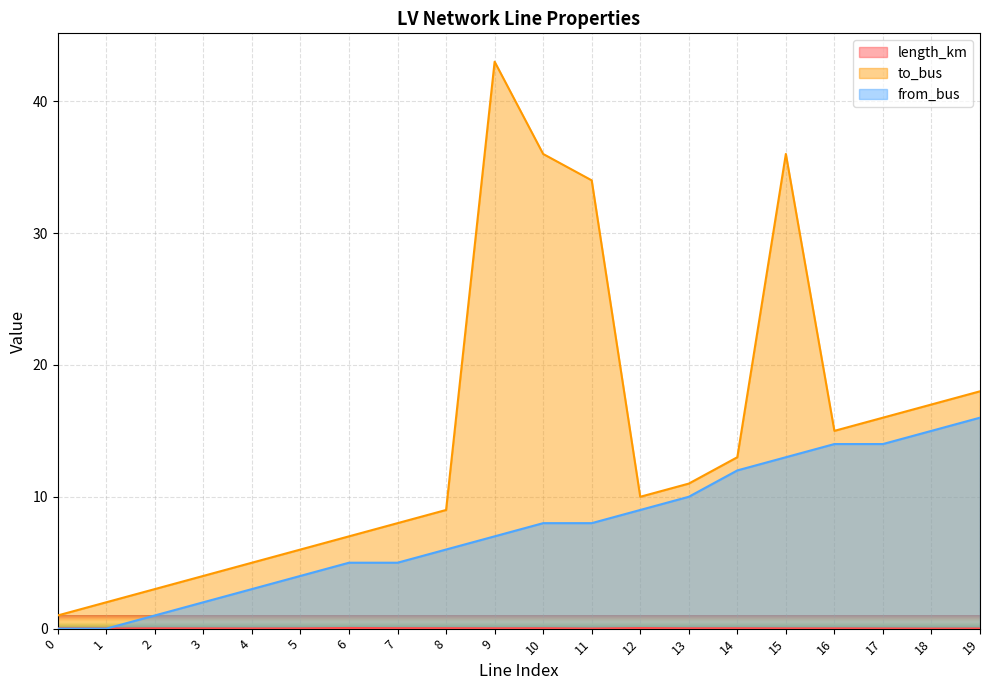

List the series in order of their overall mean, highest first.

to_bus, from_bus, length_km